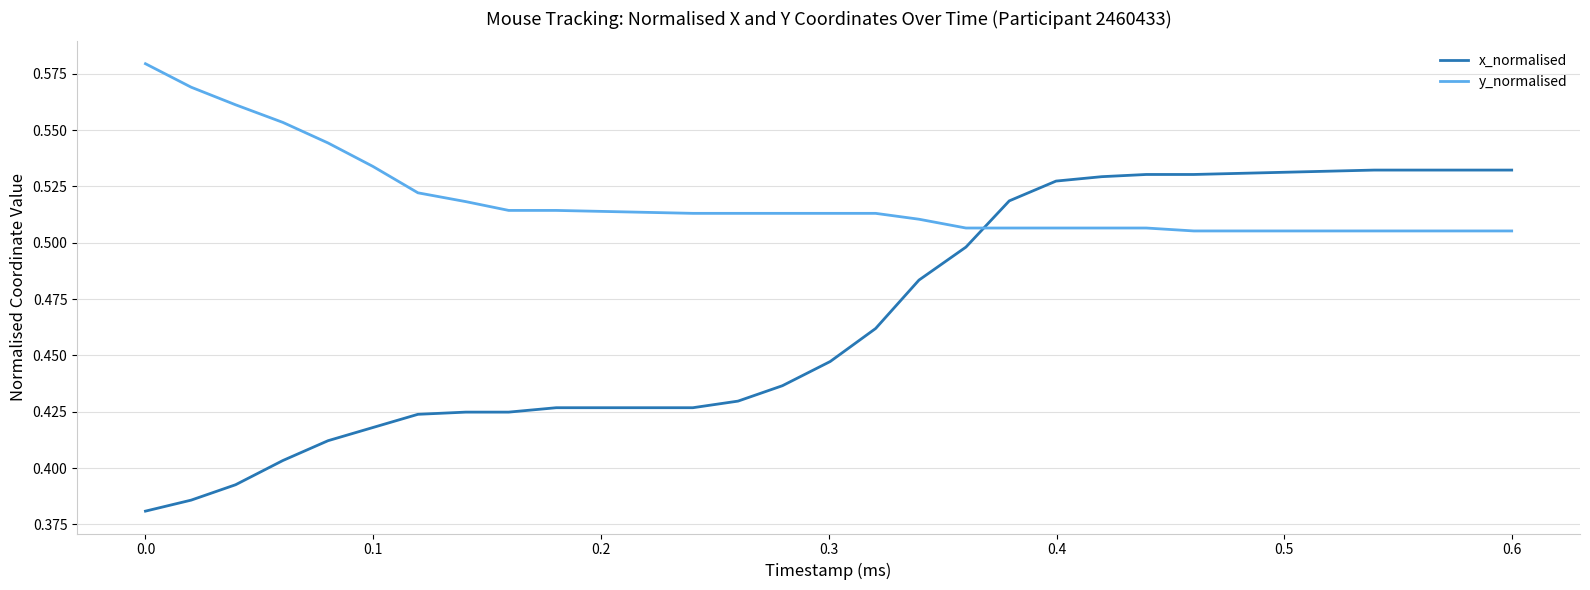

Which series ends up on top after the final intersection of y_normalised and x_normalised?

x_normalised